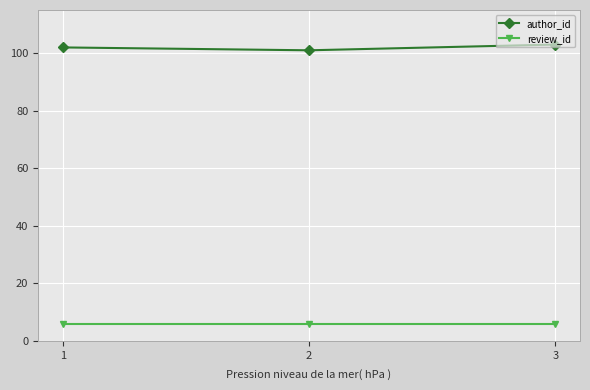

What is the difference between the highest and lowest values at 1?

96